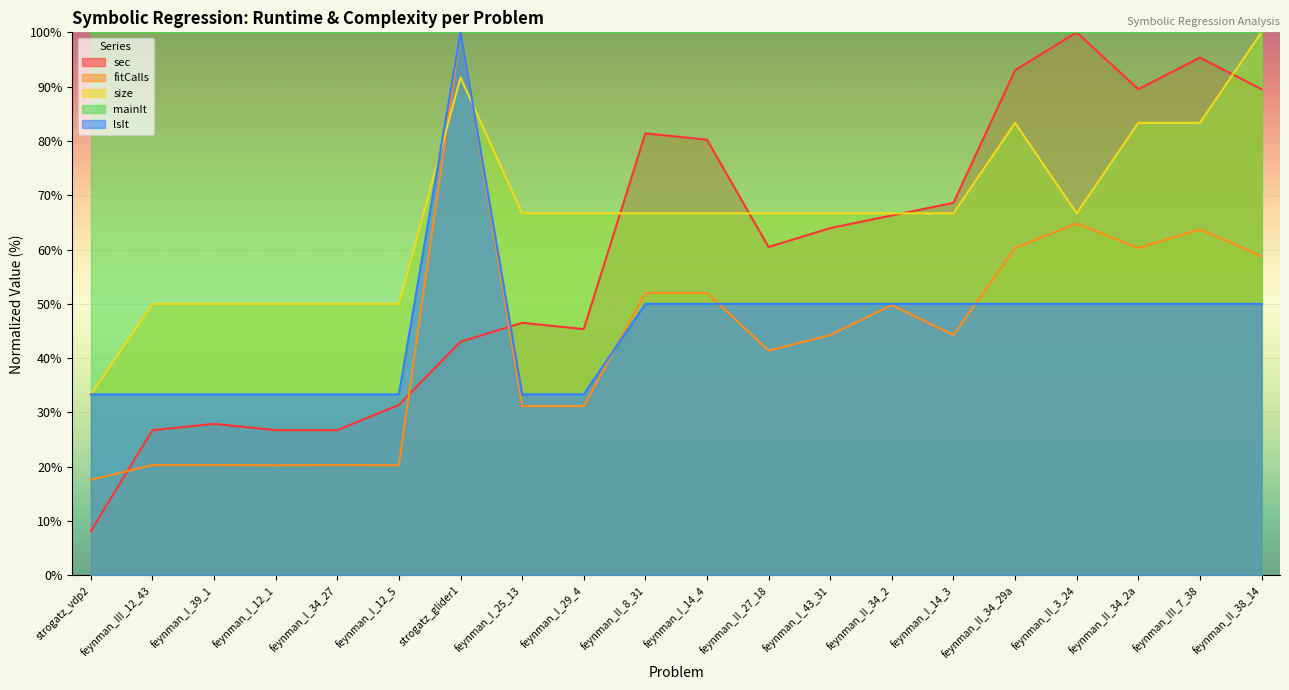

Does the chart display data point markers on the line(s)?

No